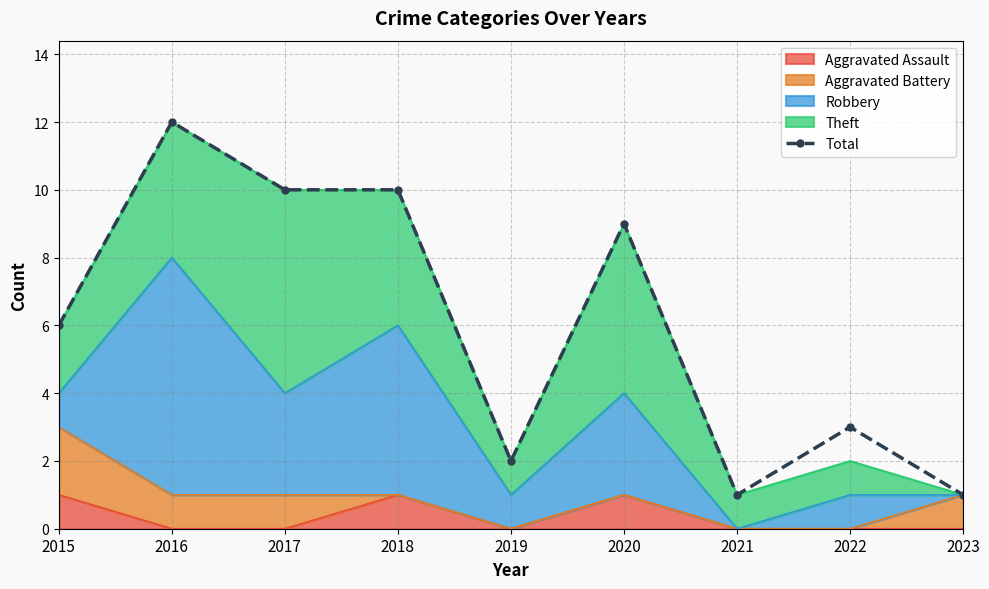

Is it true that the value at 2020 is 5?

False